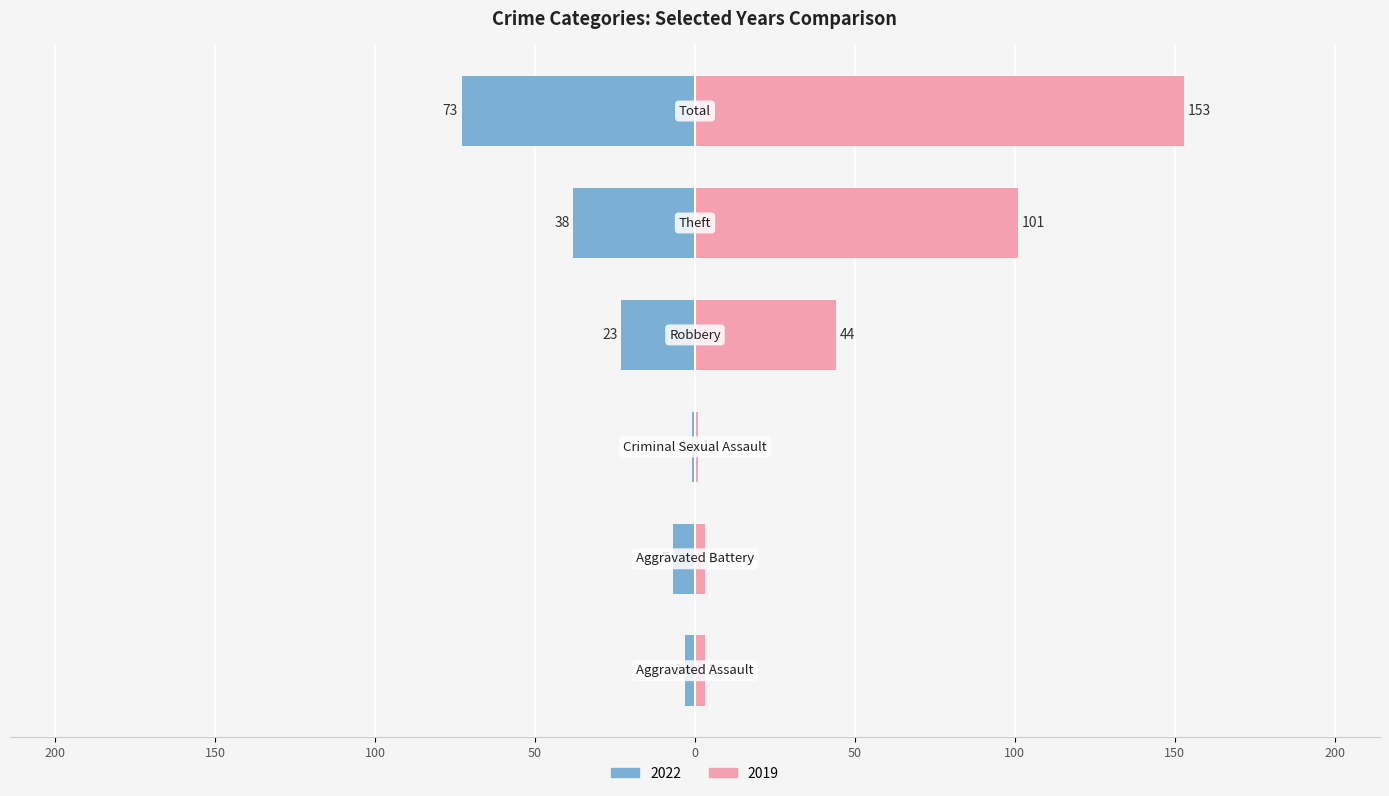

What is the spread (max minus min) of values at Total?

226